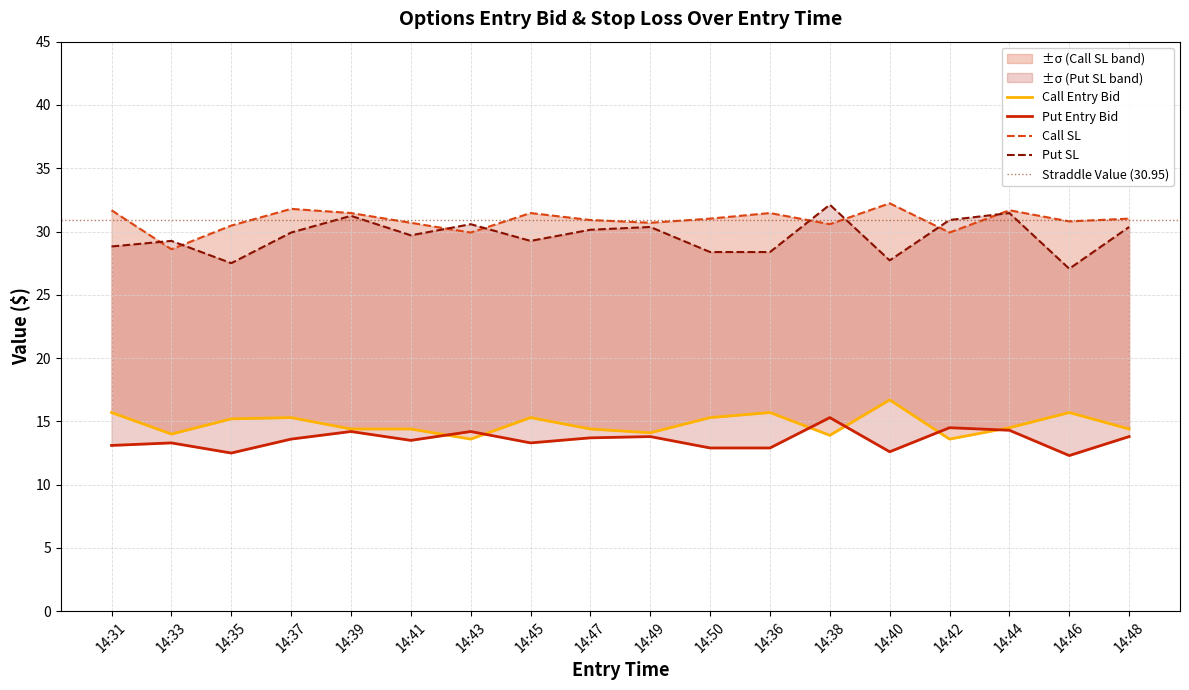

Which has a higher value, 14:35 or 14:40?

14:40